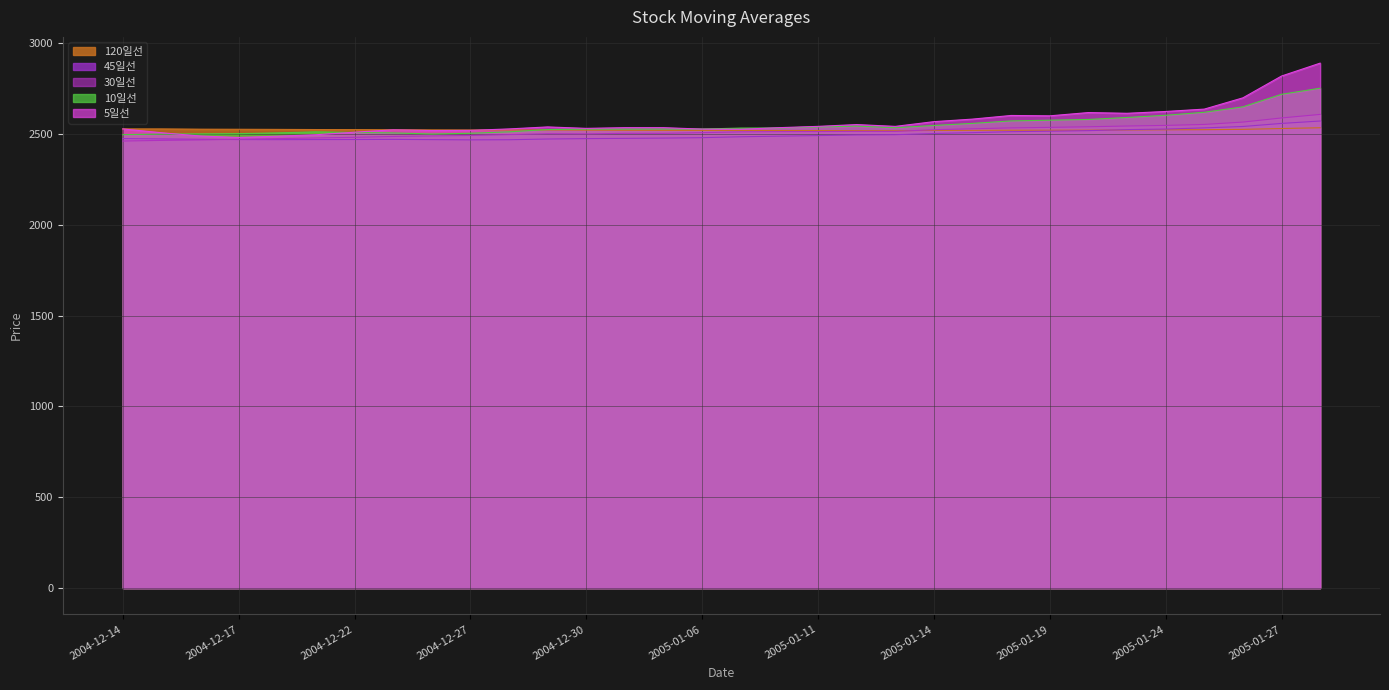

What is the label of the 10th point from the left?

2004-12-27